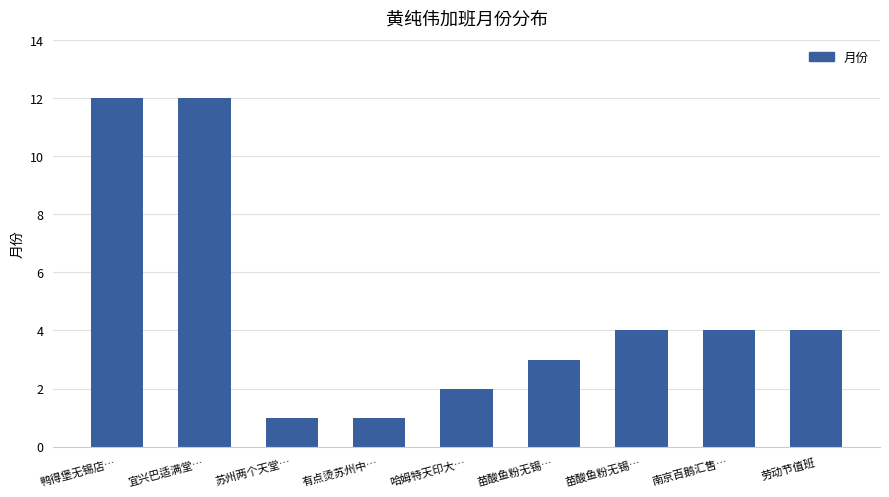

The chart shows a value of 1 at 有点烫苏州中…. True or false?

True